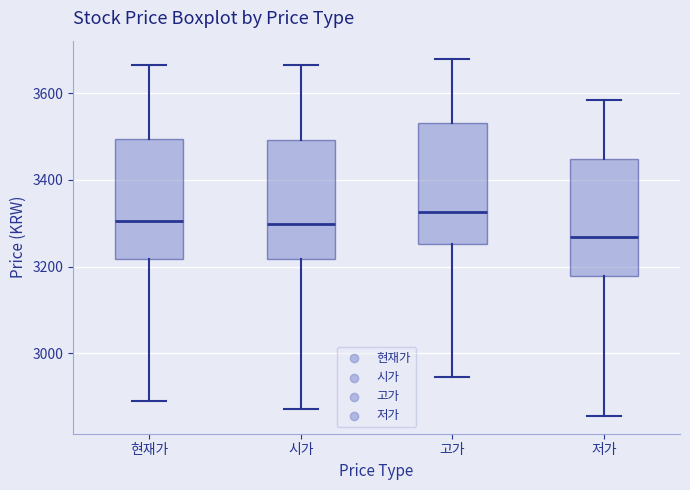

Reading left to right, read every box against the y-axis: the position of its median line, the range the box covers, and the ends of its whiskers. The values are not printed on the chart, so give them approximately, as read against the axis.

현재가: median 3300, box 3220 to 3500, whiskers 2900 to 3660
시가: median 3300, box 3220 to 3500, whiskers 2880 to 3660
고가: median 3320, box 3260 to 3540, whiskers 2940 to 3680
저가: median 3260, box 3180 to 3440, whiskers 2860 to 3580